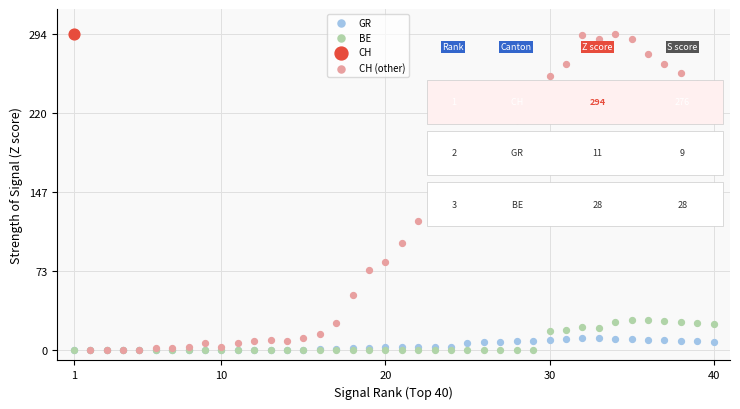

What are all the series names shown in the legend?

GR, BE, CH, CH (other)